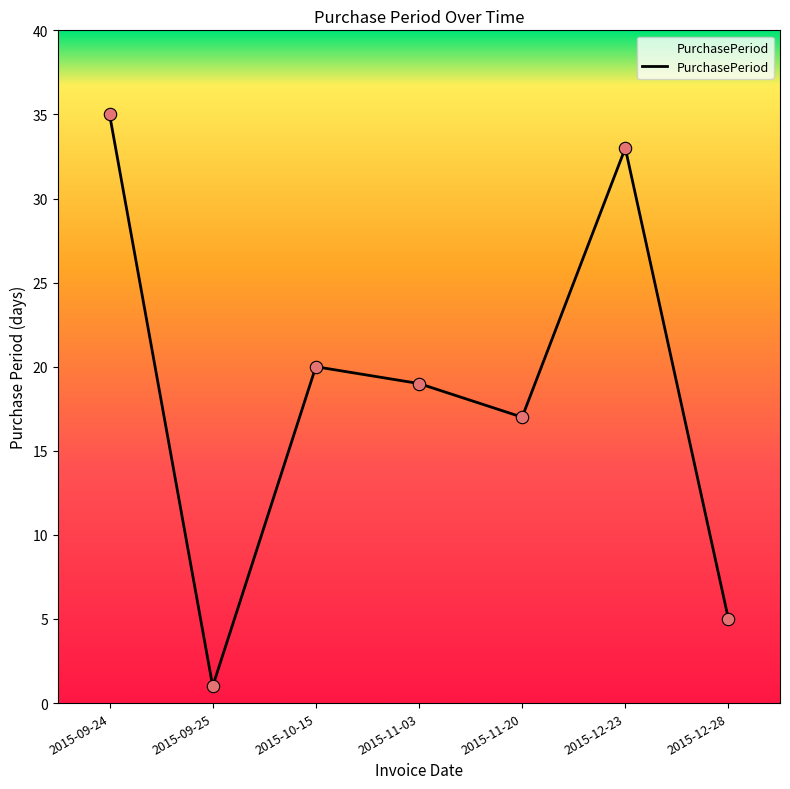

What is the change in value from 2015-09-25 to 2015-10-15?

+19